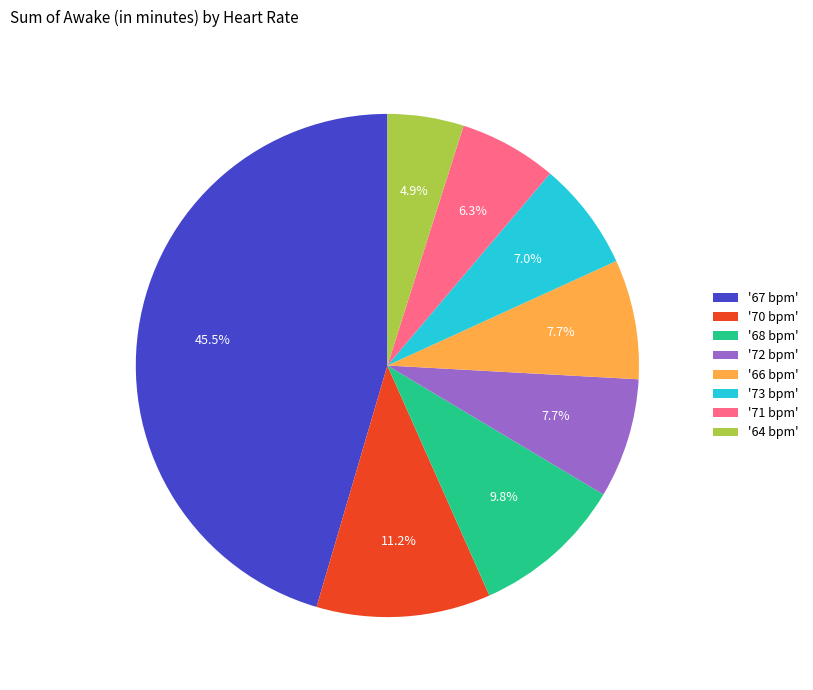

To the nearest percent, what is the difference between the largest and smallest slice percentages?

41%